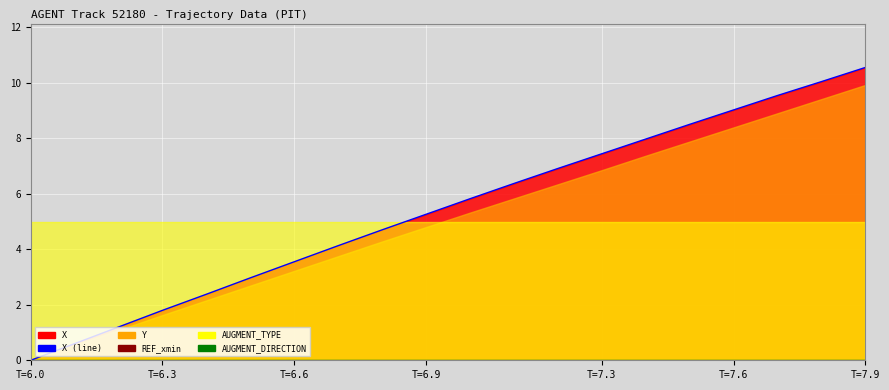

Reading right to left, list all the values displayed in this chart.

10.6	10.0	9.5	9.0	8.5	8.0	7.4	6.9	6.4	5.8	5.3	4.7	4.1	3.6	3.0	2.4	1.8	1.2	0.6	0.0